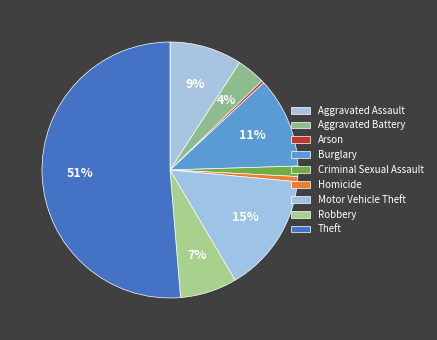

How many slices are in this pie chart?

9